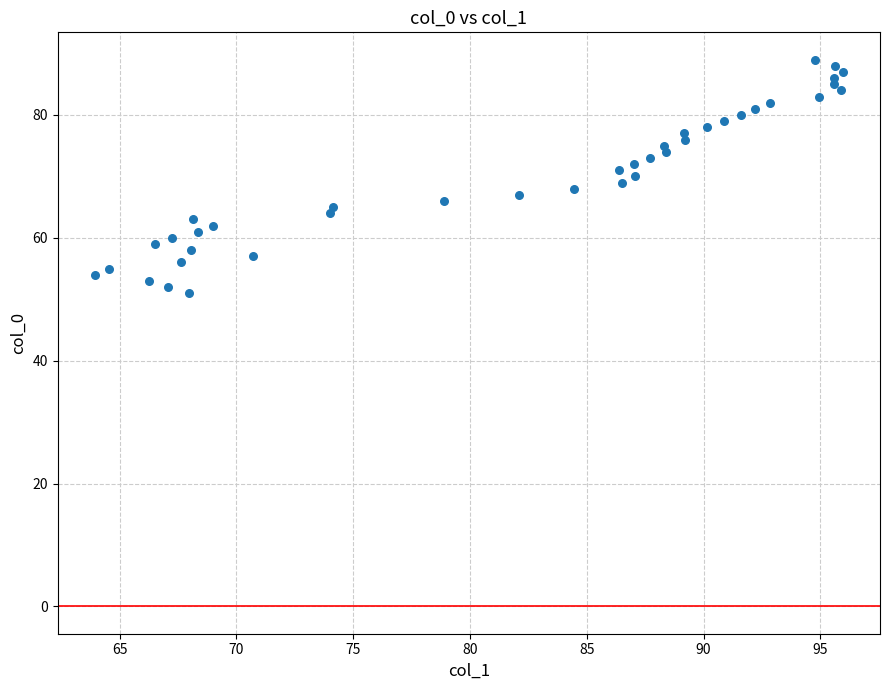

What is the range of Y values (max minus min)?

38